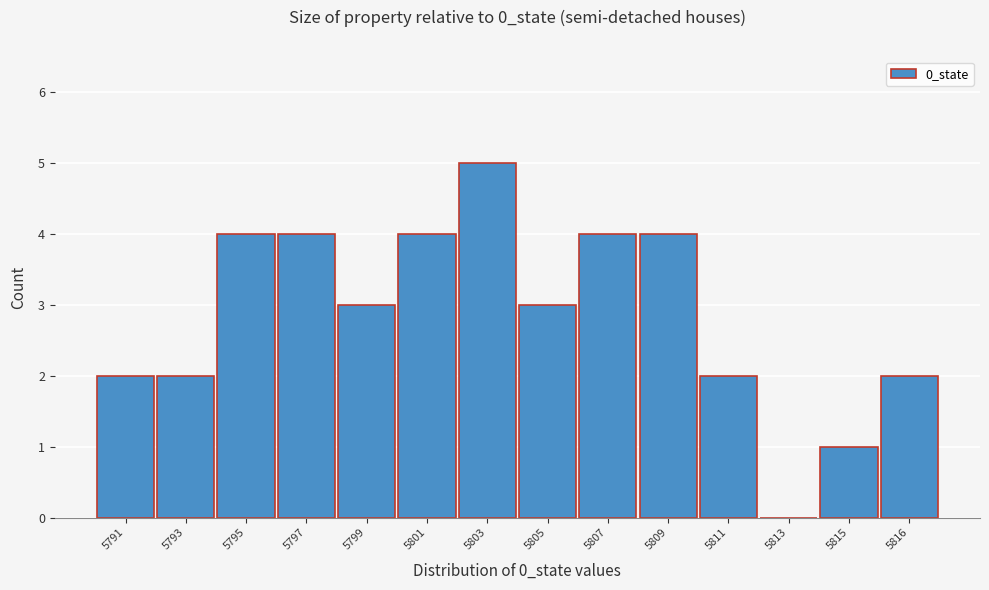

Reading left to right, extract all data points from this chart.

5791=2	5793=2	5795=4	5797=4	5799=3	5801=4	5803=5	5805=3	5807=4	5809=4	5811=2	5813=0	5815=1	5816=2